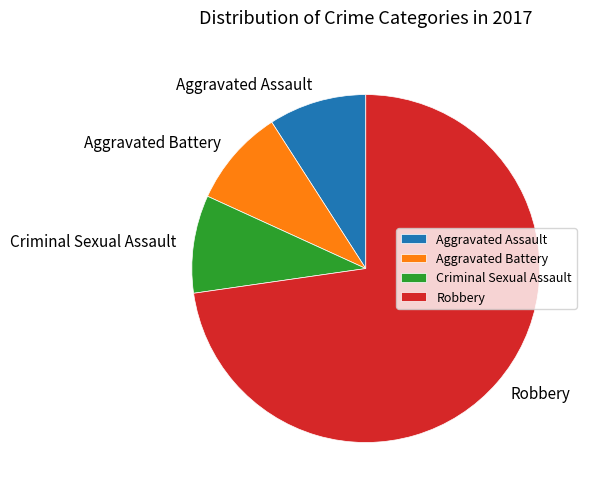

True or false: Robbery accounts for 66% of the total.

False